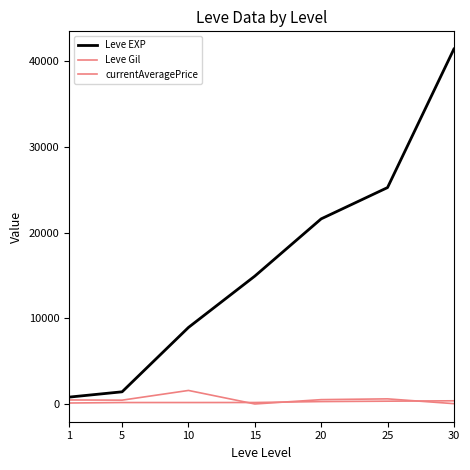

Reading left to right, extract all data points from this chart.

Leve EXP: 1=800.0	5=1420.0	10=8930.0	15=14920.0	20=21600.0	25=25250.0	30=41410.0
Leve Gil: 1=113.0	5=169.0	10=168.0	15=172.0	20=281.0	25=326.0	30=372.0
currentAveragePrice: 1=468.9	5=446.0	10=1578.4	15=0.0	20=507.0	25=597.0	30=38.0